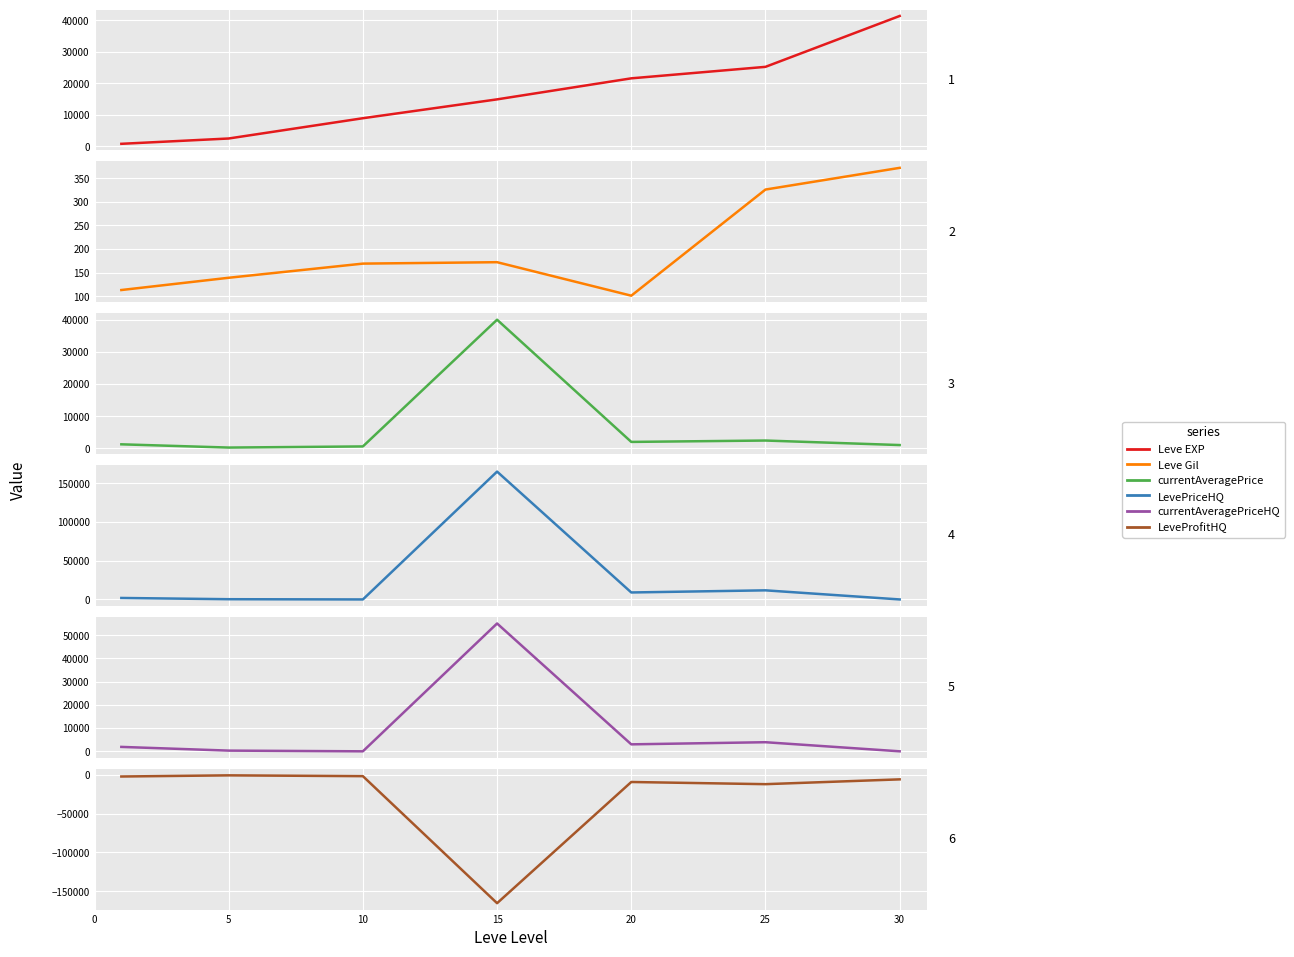

True or false: currentAveragePriceHQ and LeveProfitHQ intersect in this chart.

False